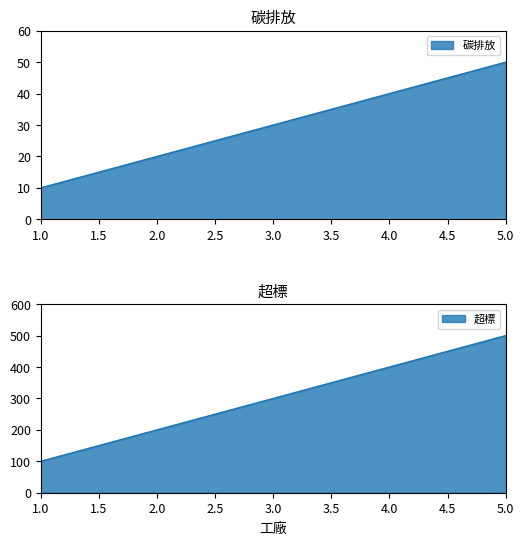

What are all the series names shown in the legend?

碳排放, 超標